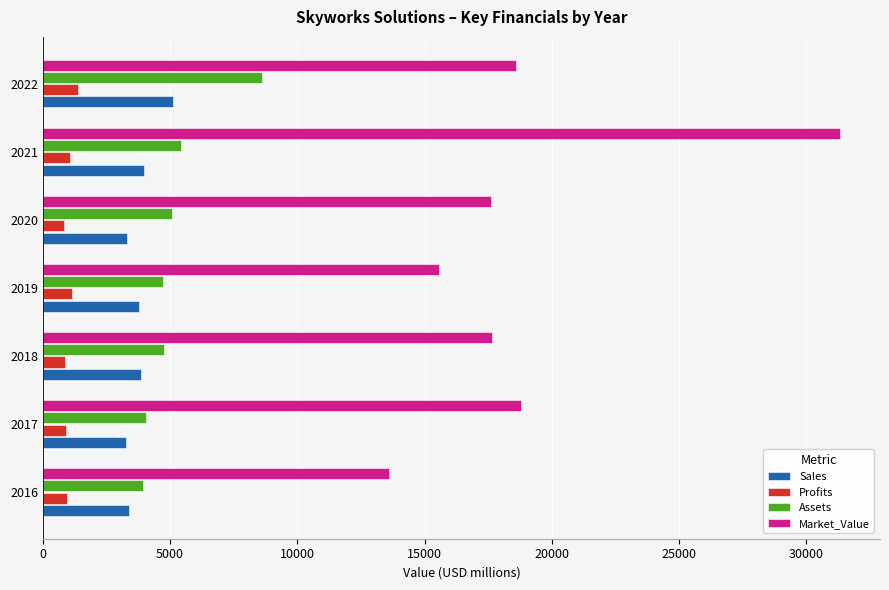

What is the difference between the maximum and minimum values in the Market_Value series?

17733.0